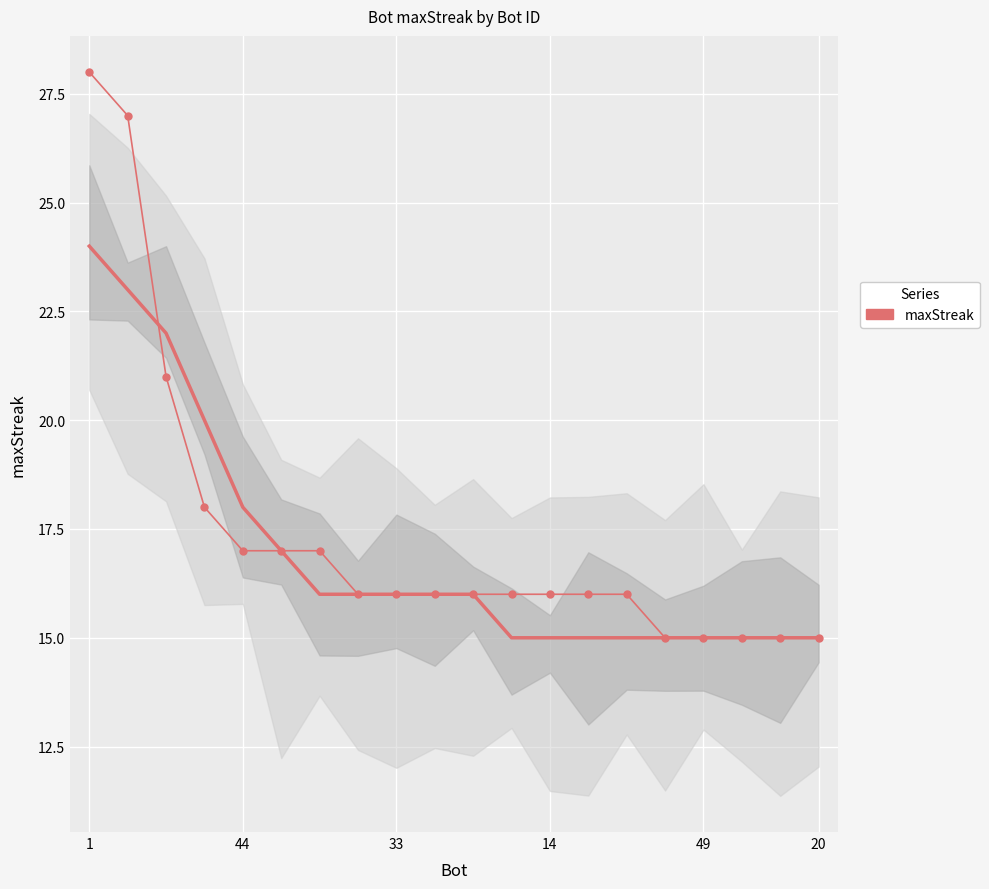

What is the change in value from 20 to 11?

-1